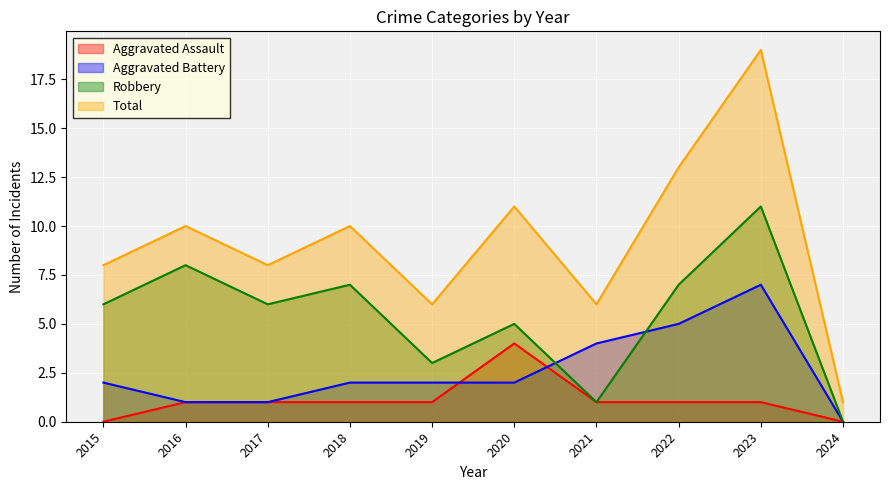

Is it true that Robbery equals 7 at 2020?

False